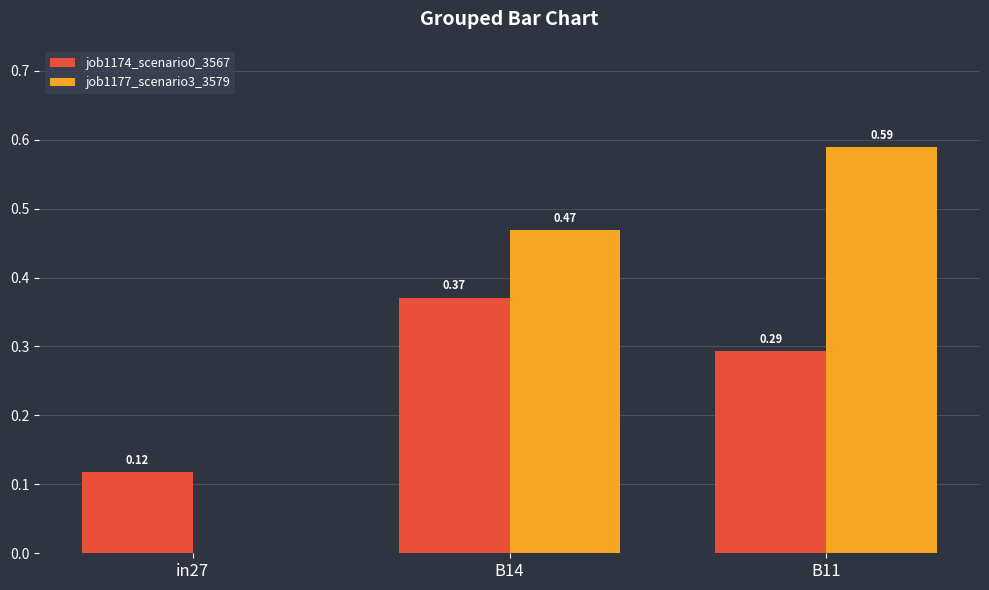

What is the sum of all job1174_scenario0_3567 values?

0.8